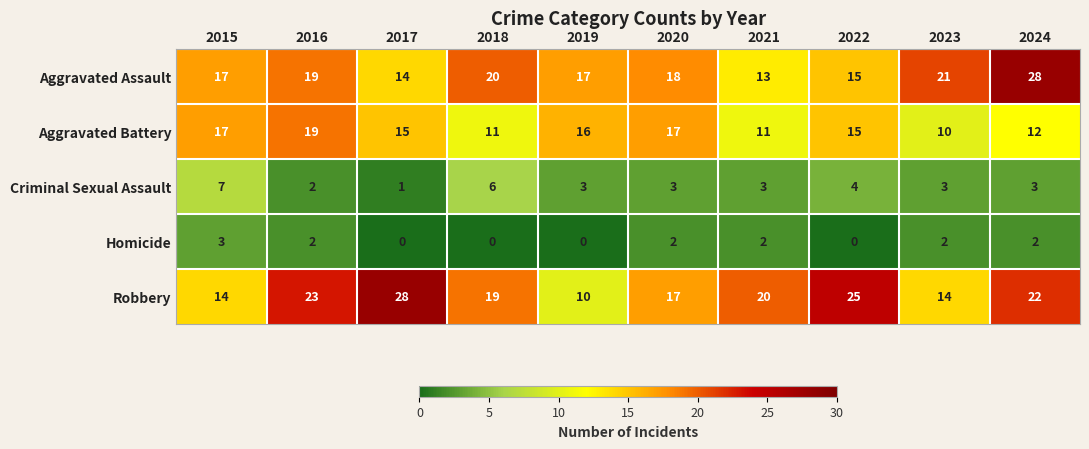

What is the average value of the Aggravated Assault series?

18